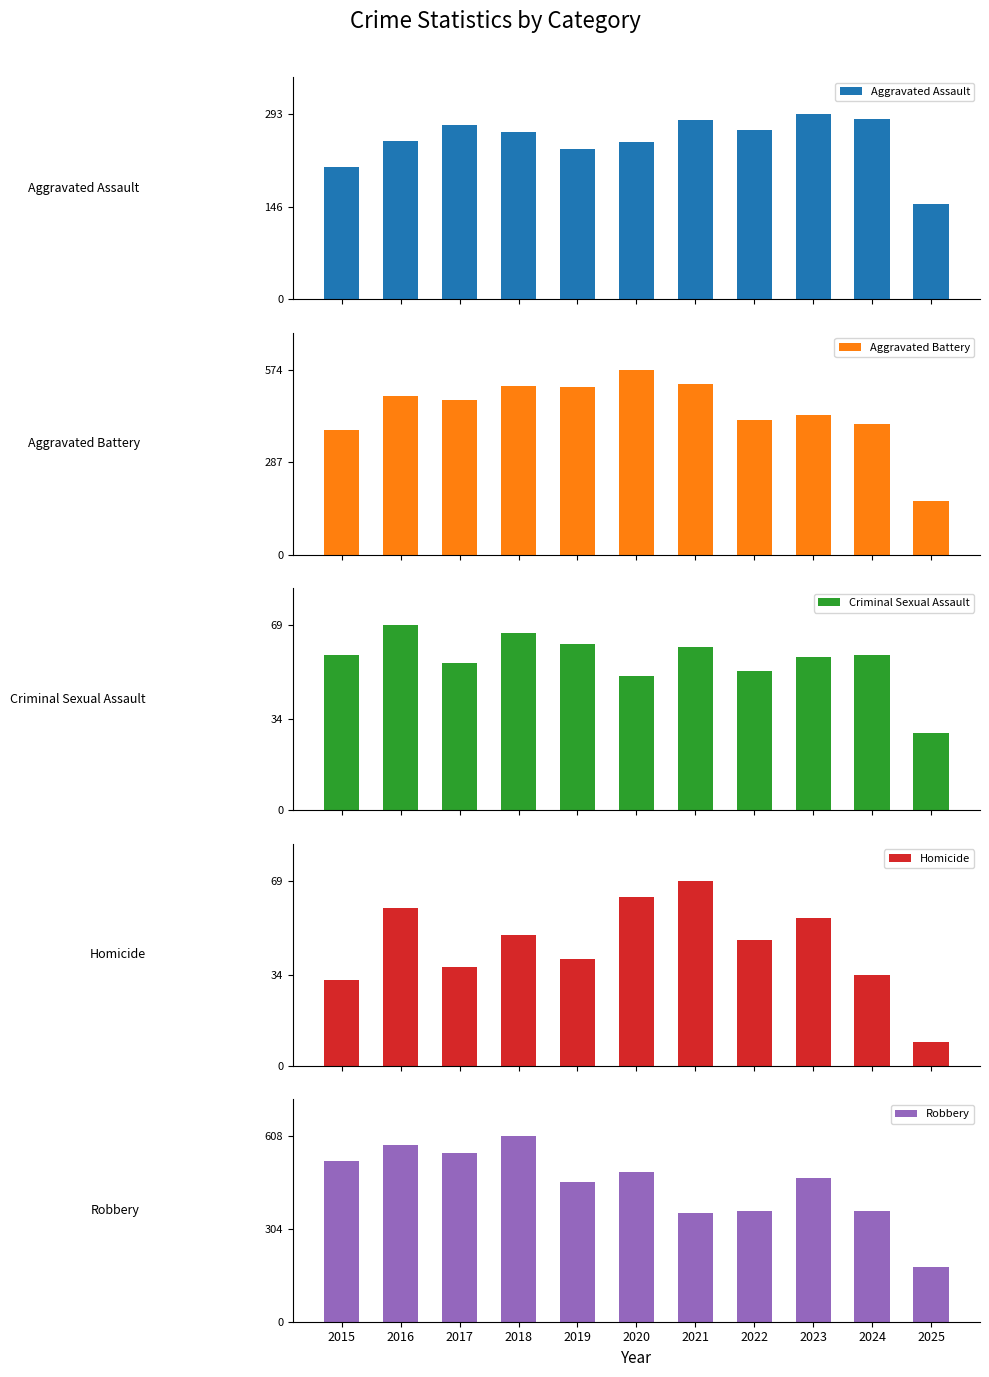

What is the difference between the maximum and second lowest values in the Aggravated Battery series?

187